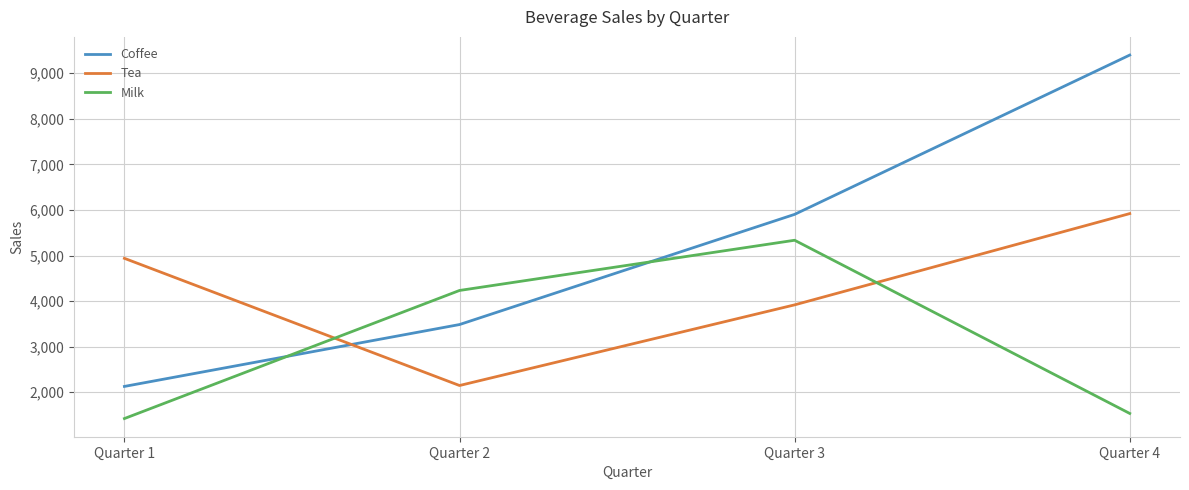

What are all the series names shown in the legend?

Coffee, Tea, Milk